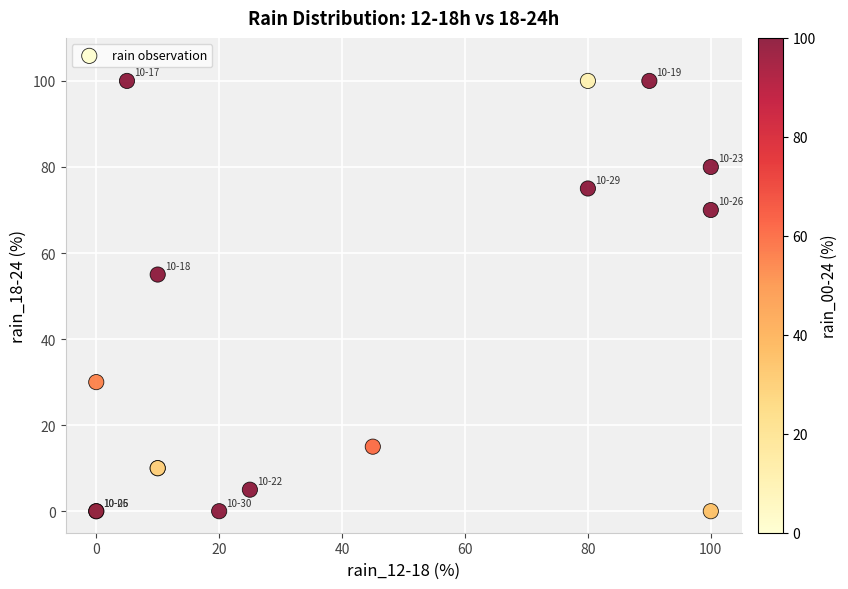

What Y value in the scatter plot is closest to 50?

55